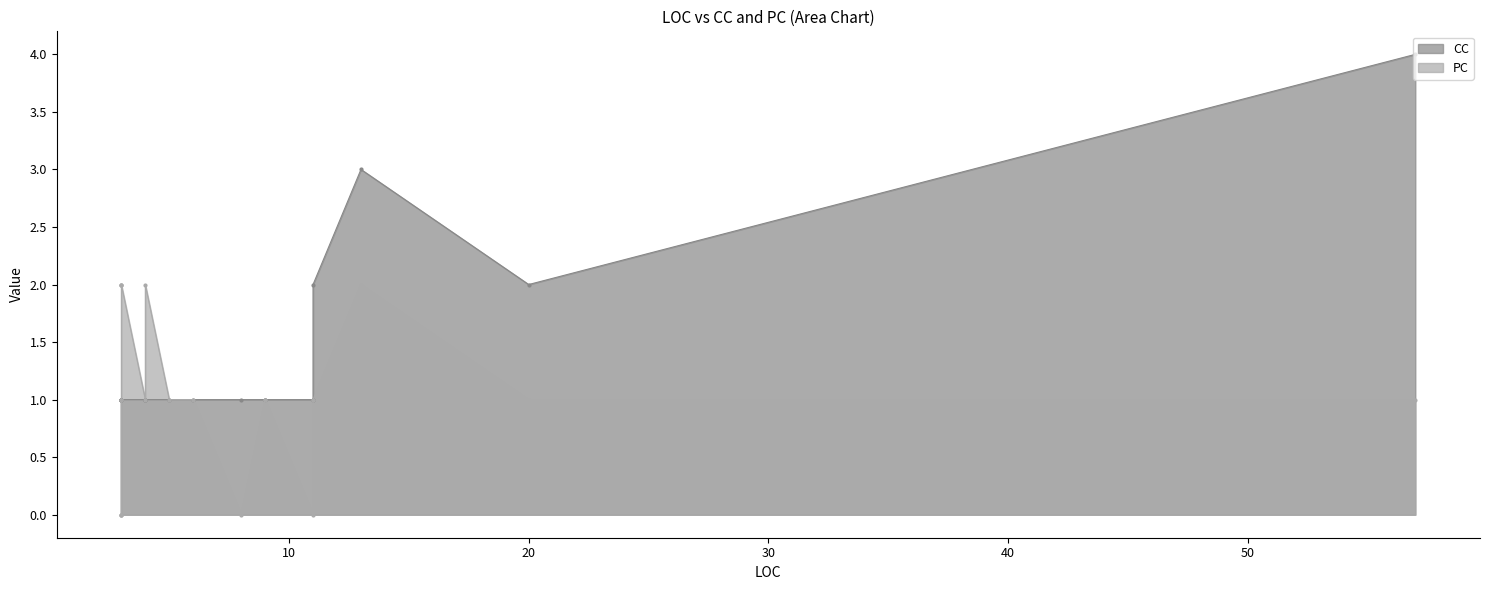

List the series in order of their overall mean, highest first.

CC, PC